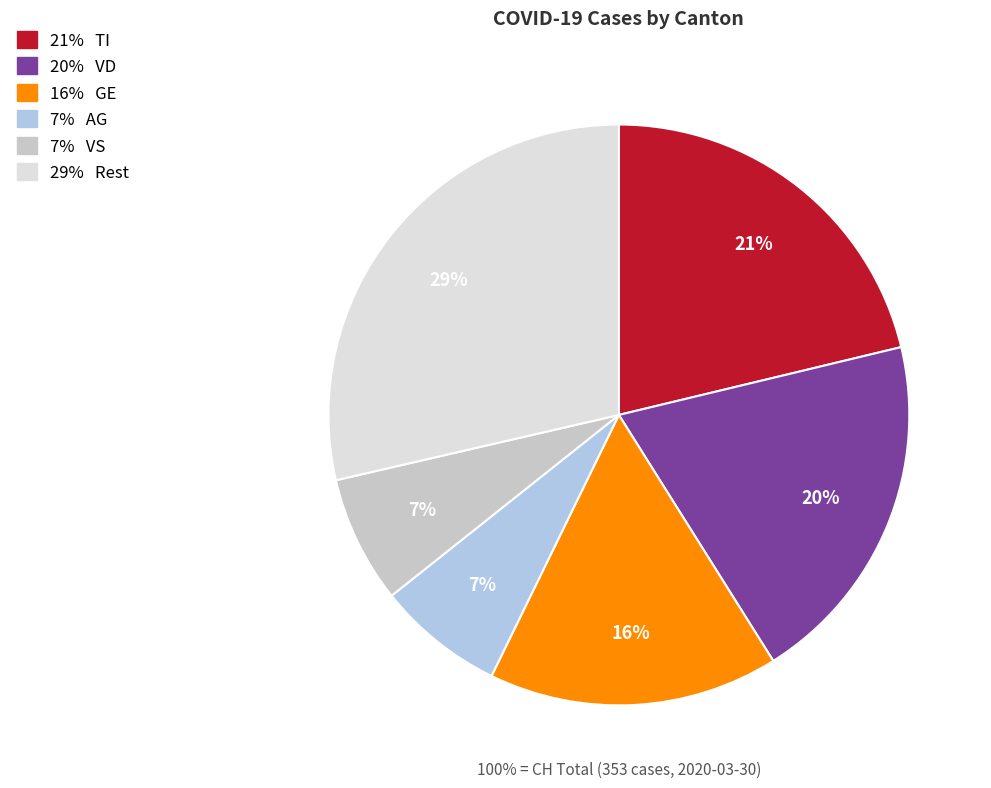

The LU slice represents 1% of the pie. True or false?

False